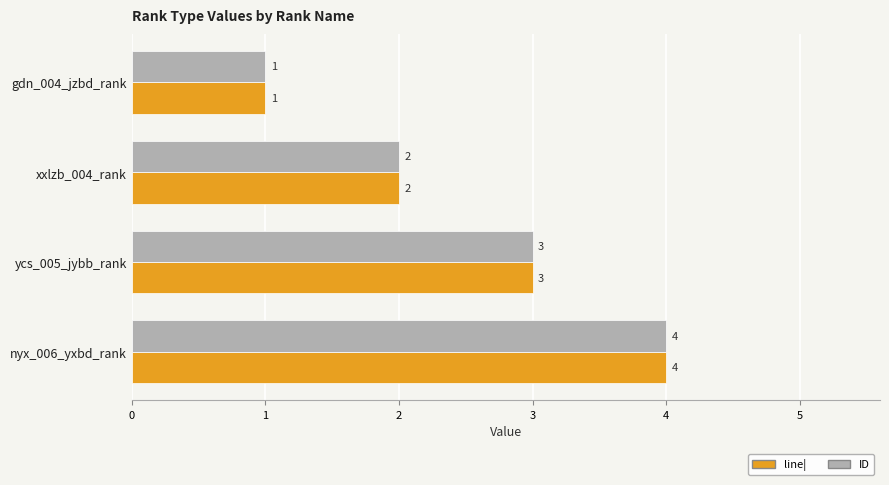

Is the value of ID at gdn_004_jzbd_rank greater than the value of line| at ycs_005_jybb_rank?

No